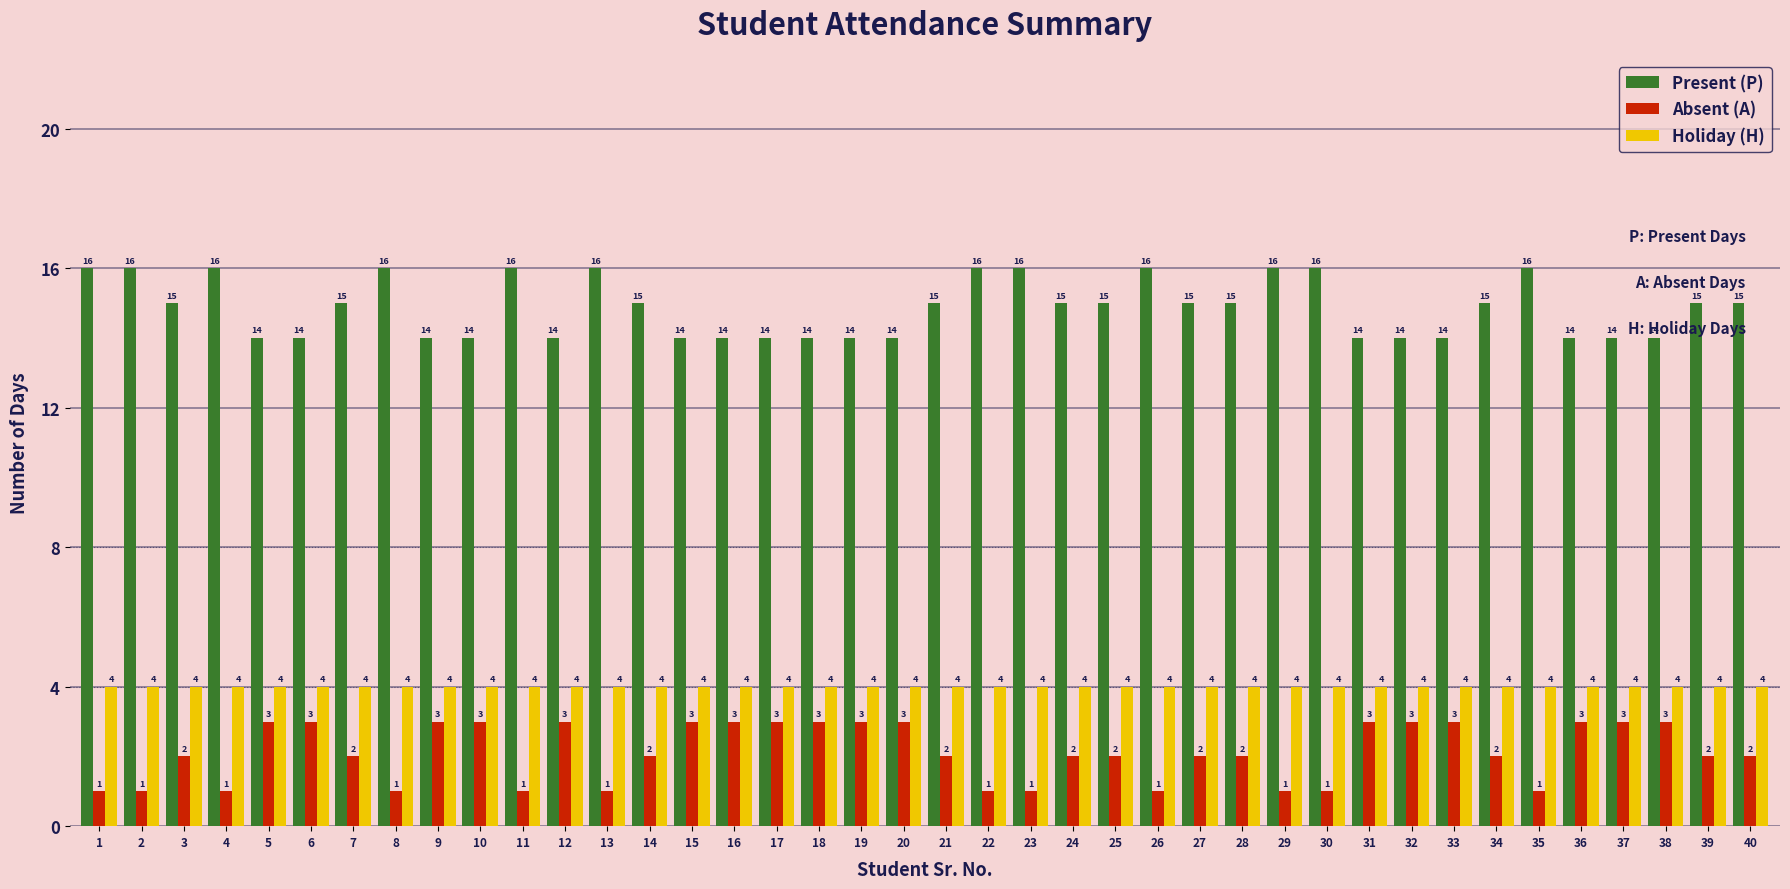

Is it true that Holiday (H) equals 1 at 10?

False